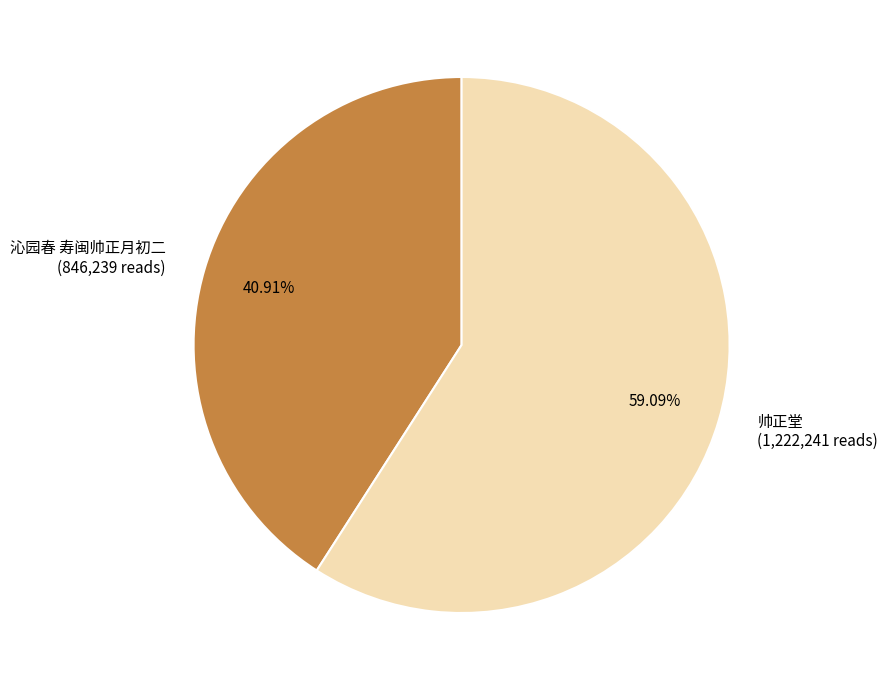

Is 沁园春 寿闽帅正月初二 the majority of the pie?

No